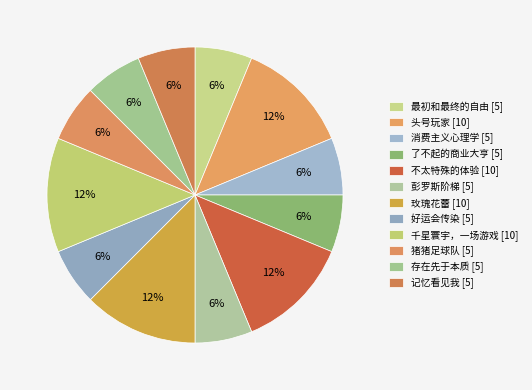

True or false: 玫瑰花蕾 accounts for 24% of the total.

False